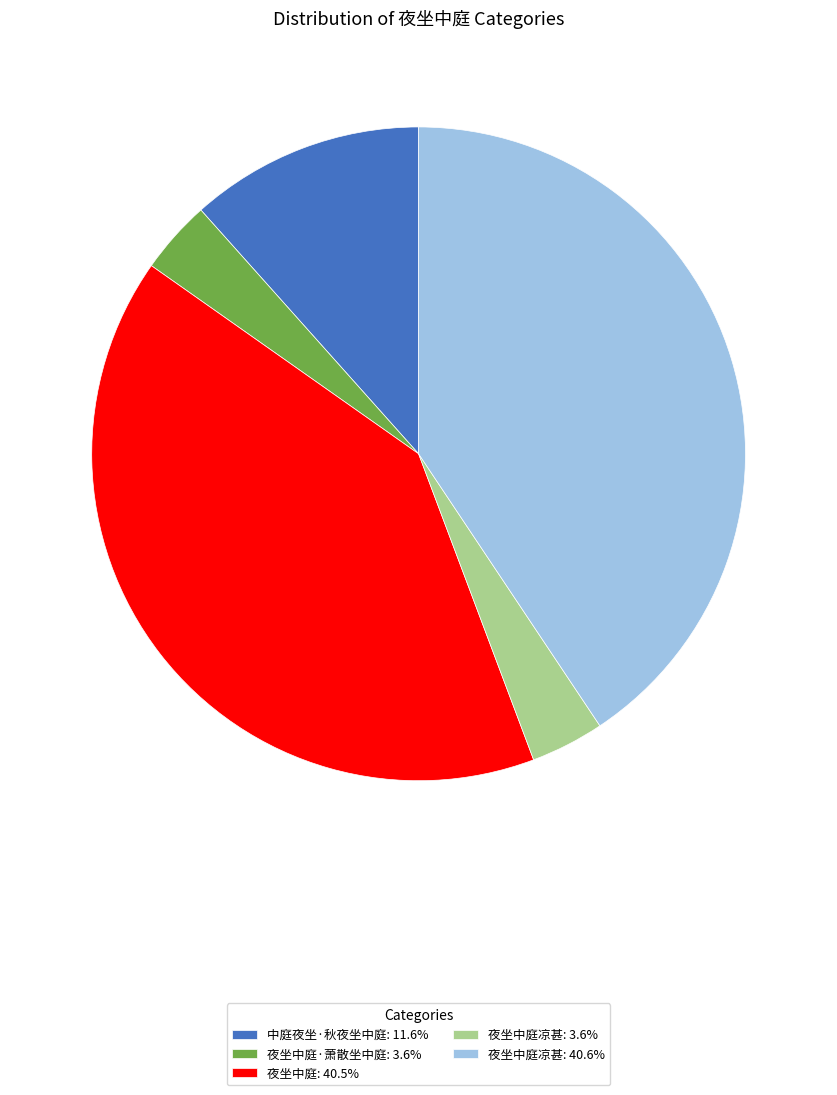

Does 夜坐中庭凉甚: 40.6% account for over 50% of the chart?

No